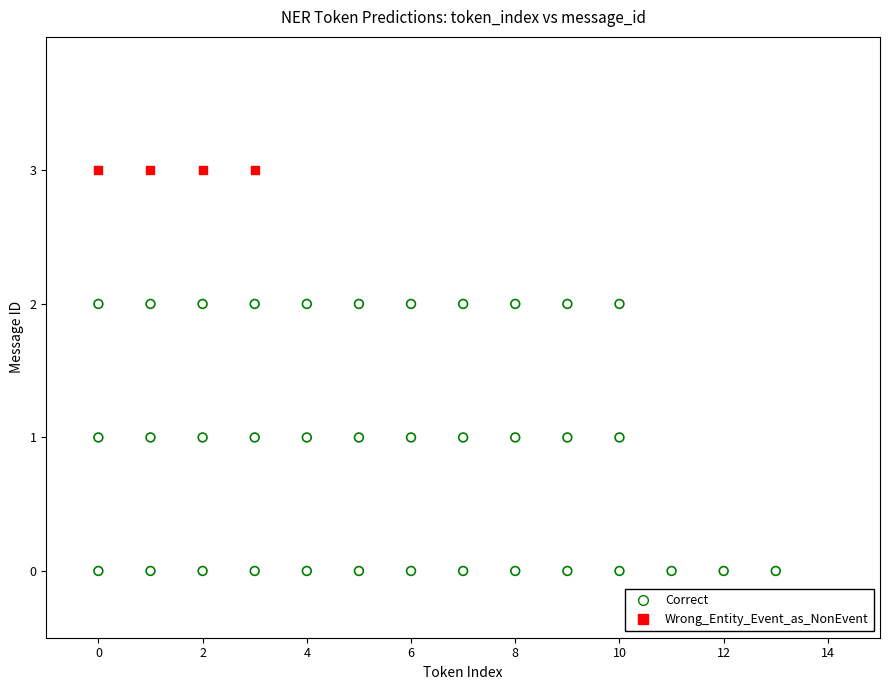

Which series reaches the maximum Y coordinate?

Wrong_Entity_Event_as_NonEvent